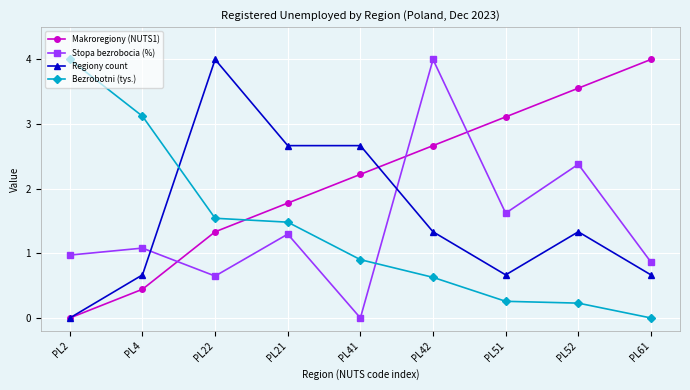

How many series are shown in this chart?

4